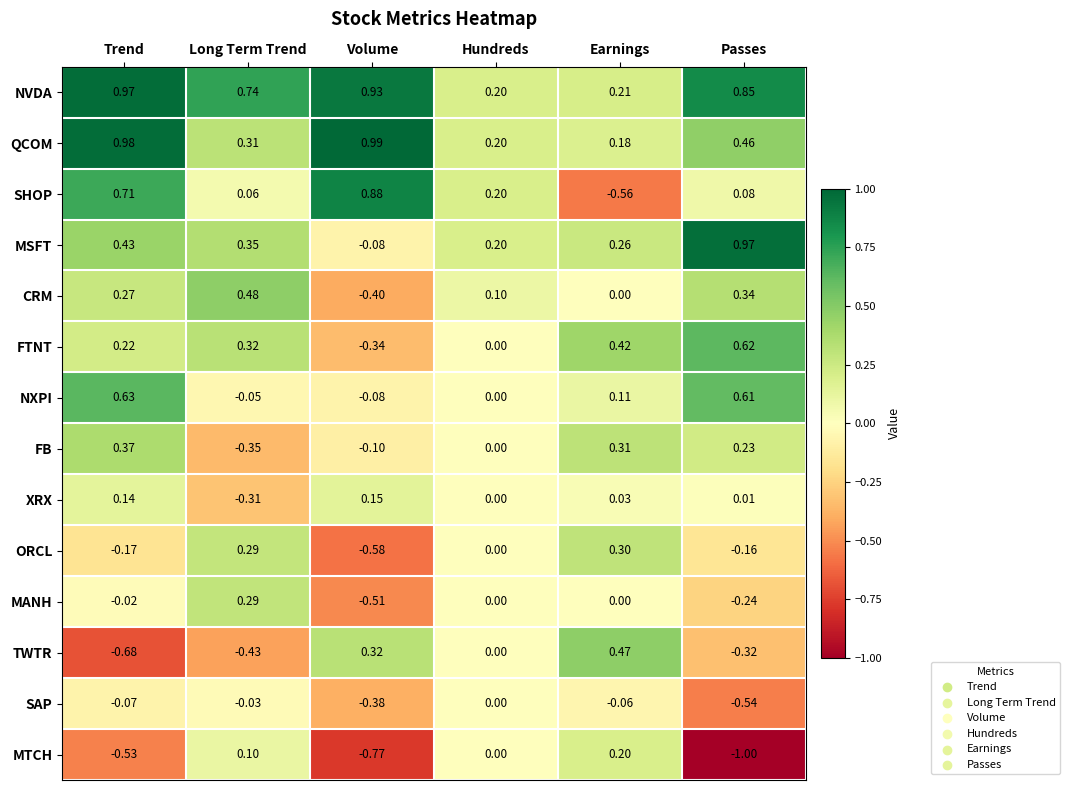

How many values in FB are below zero?

2